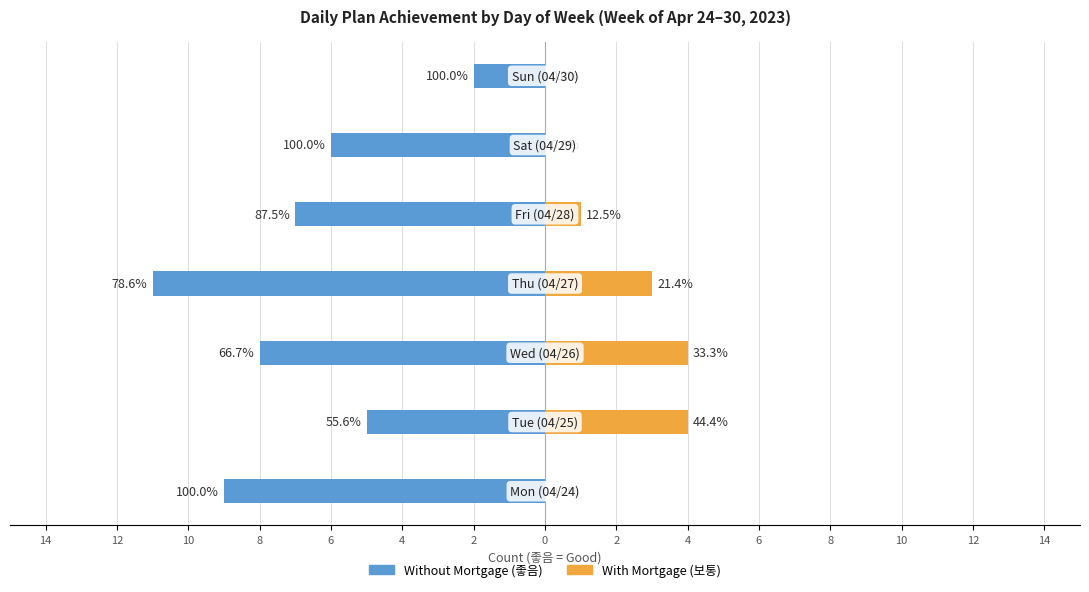

How many data points does each series have?

7